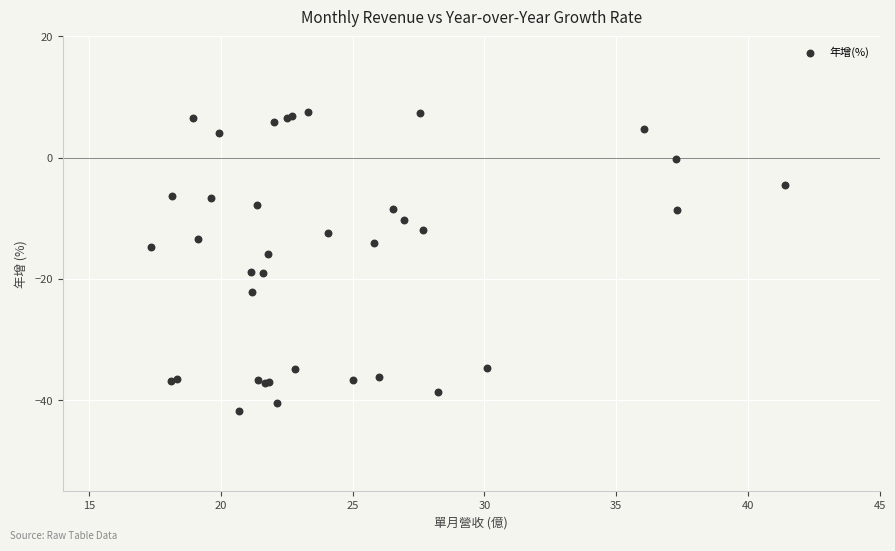

What Y value in the scatter plot is closest to -17?

-15.9